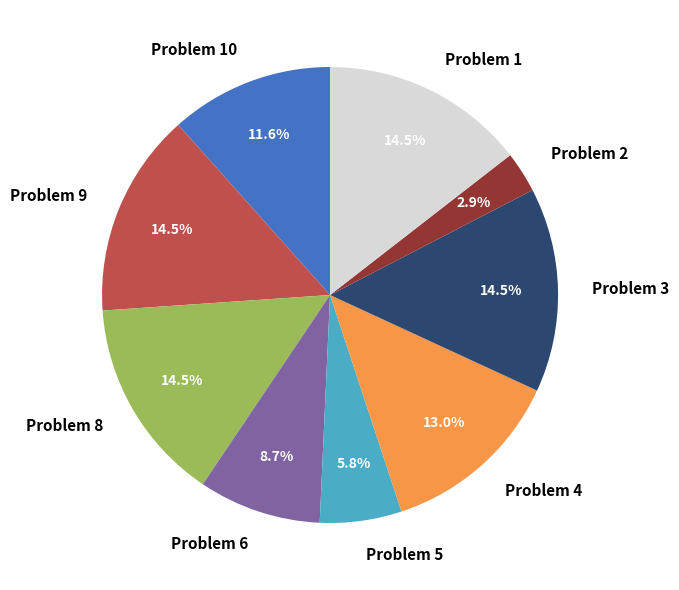

What is the ratio of the value at Problem 4 to the value at Problem 9?

0.9